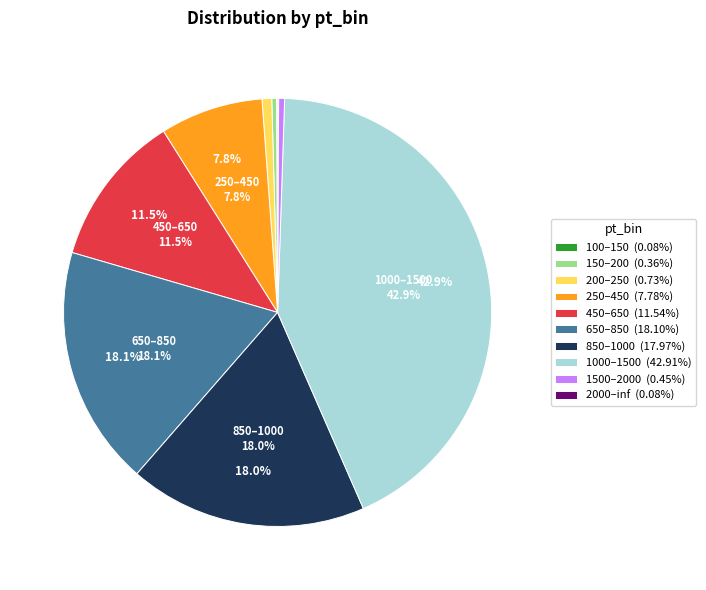

What is the total percentage of 850–1000 (17.97%) and 1000–1500 (42.91%)?

60.9%